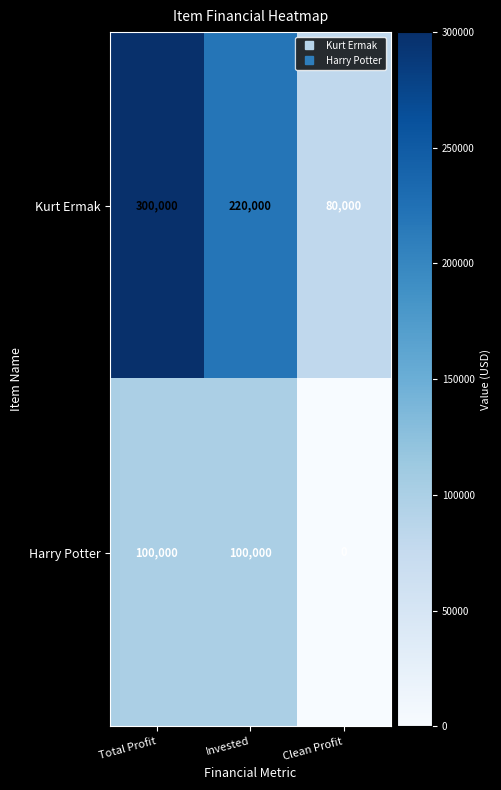

What is the maximum value for Kurt Ermak?

300000